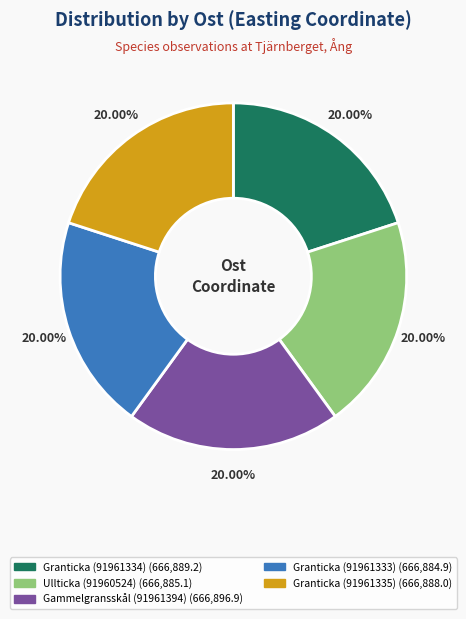

Is it true that Gammelgransskål (91961394) is 20% of the pie?

True